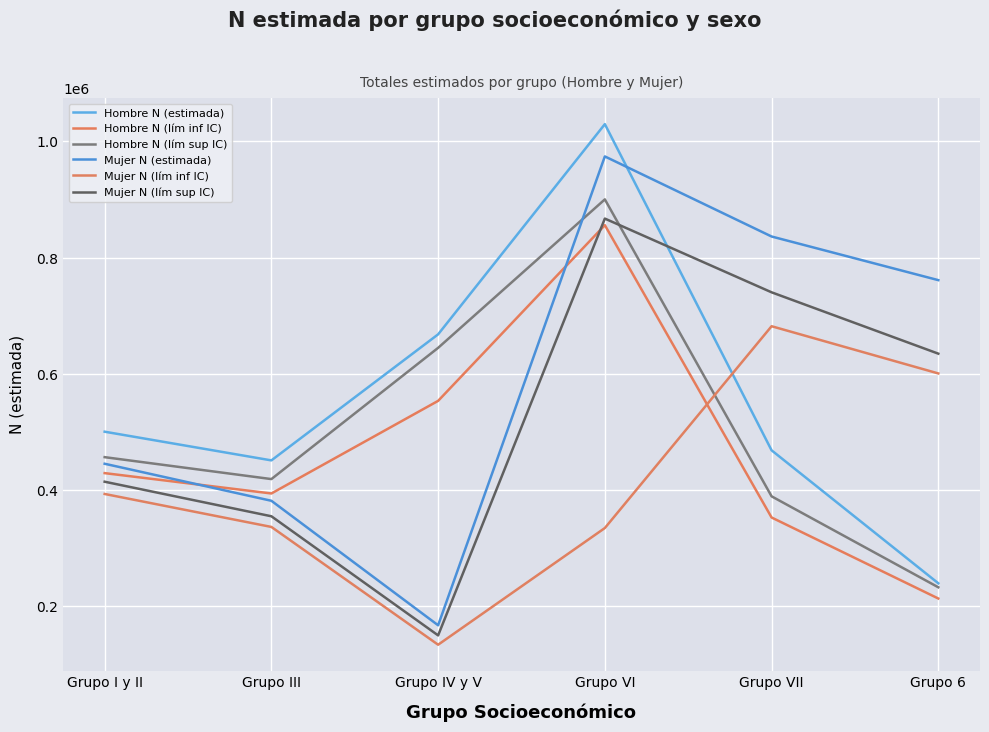

At which label does Mujer N (lím sup IC) reach its peak?

Grupo VI